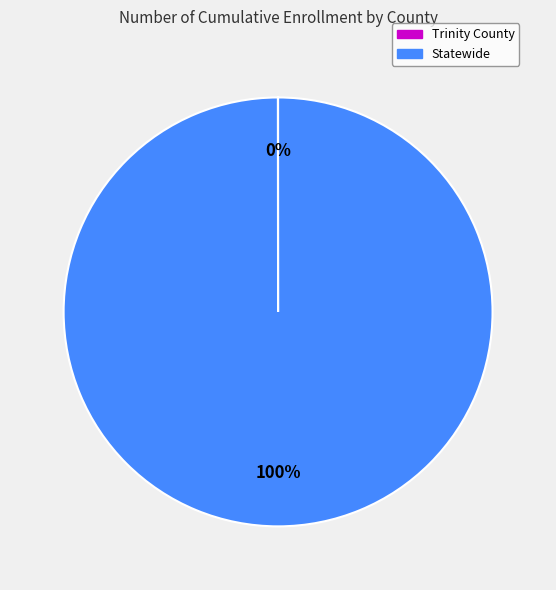

To the nearest percent, what is the difference between the largest and smallest slice percentages?

100%